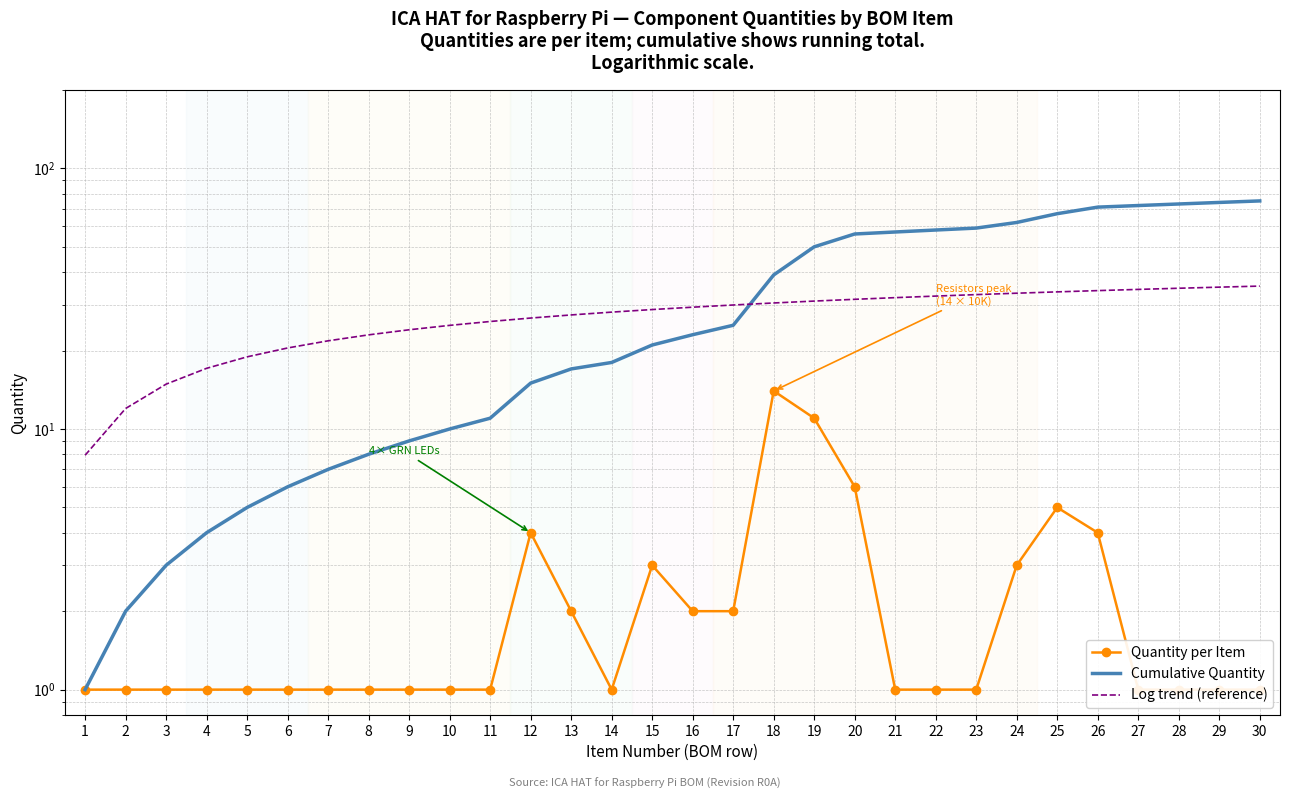

Rank the series by their maximum value, from lowest to highest.

Quantity per Item, Log trend (reference), Cumulative Quantity